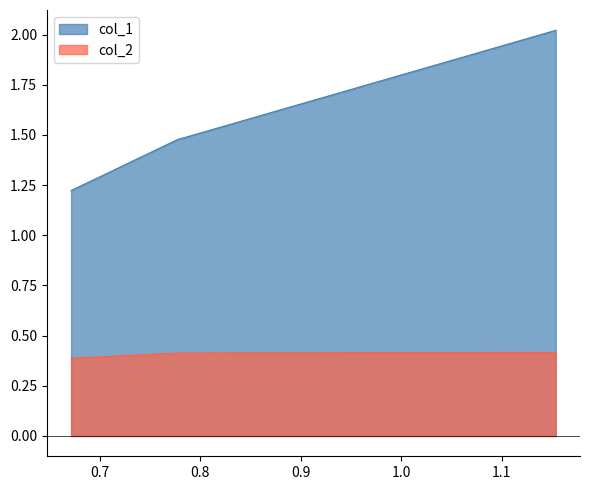

What is the sum of the col_2 values at 1.1537985283431116 and 0.7770734686573333?

0.8